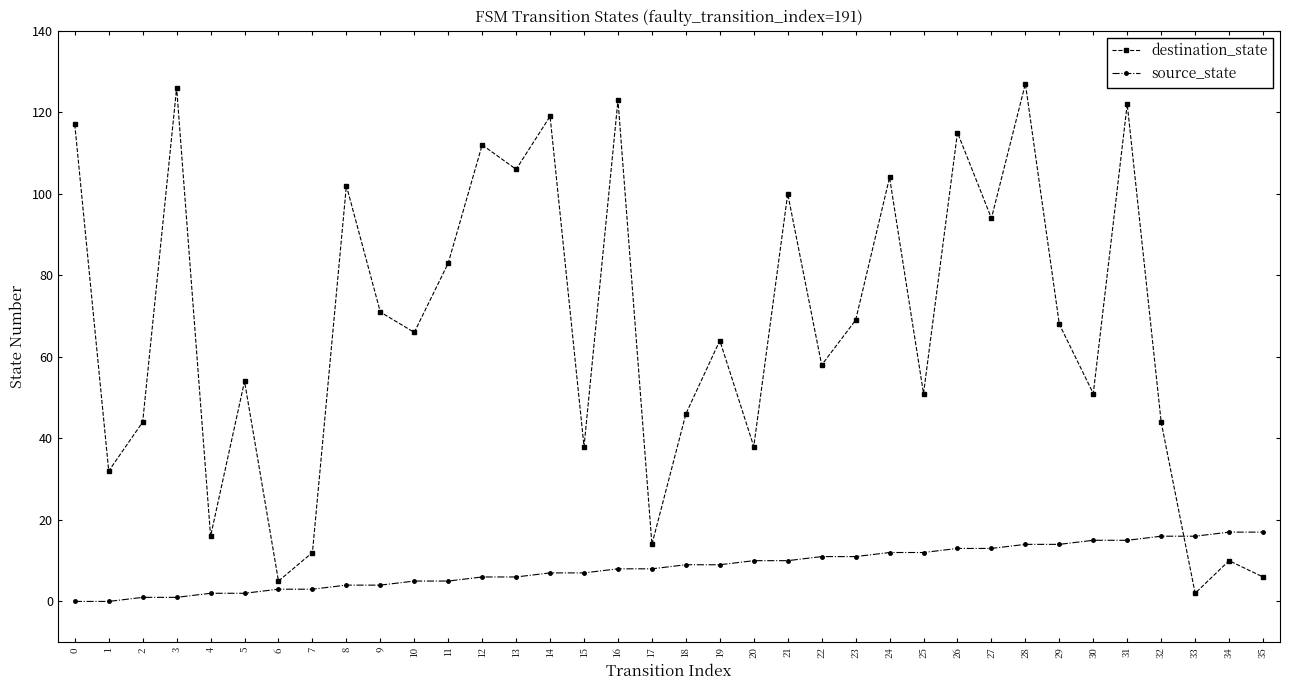

List the series in order of their peak value, lowest first.

source_state, destination_state